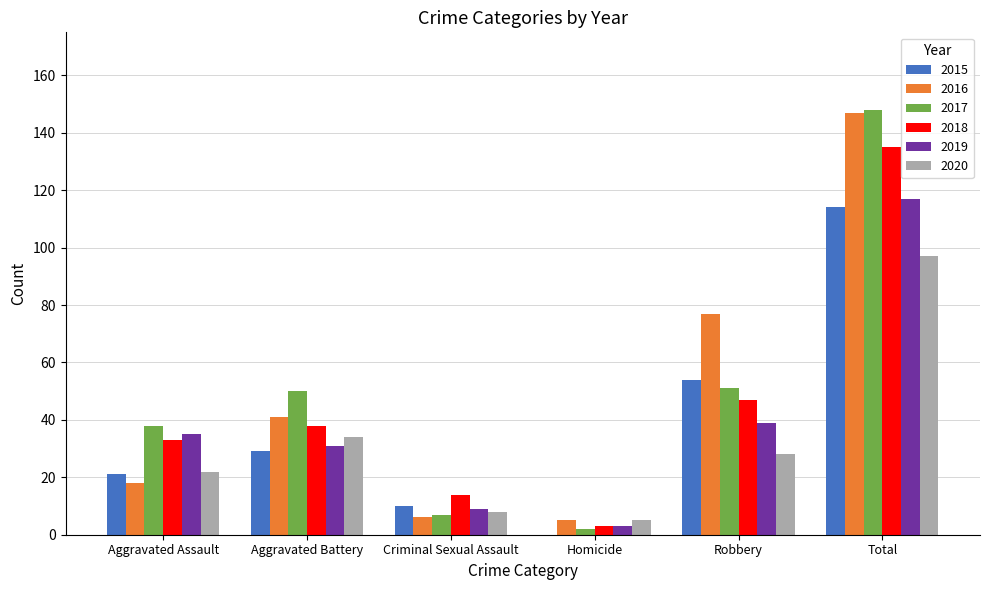

The 2020 series shows 8 at Criminal Sexual Assault. True or false?

True